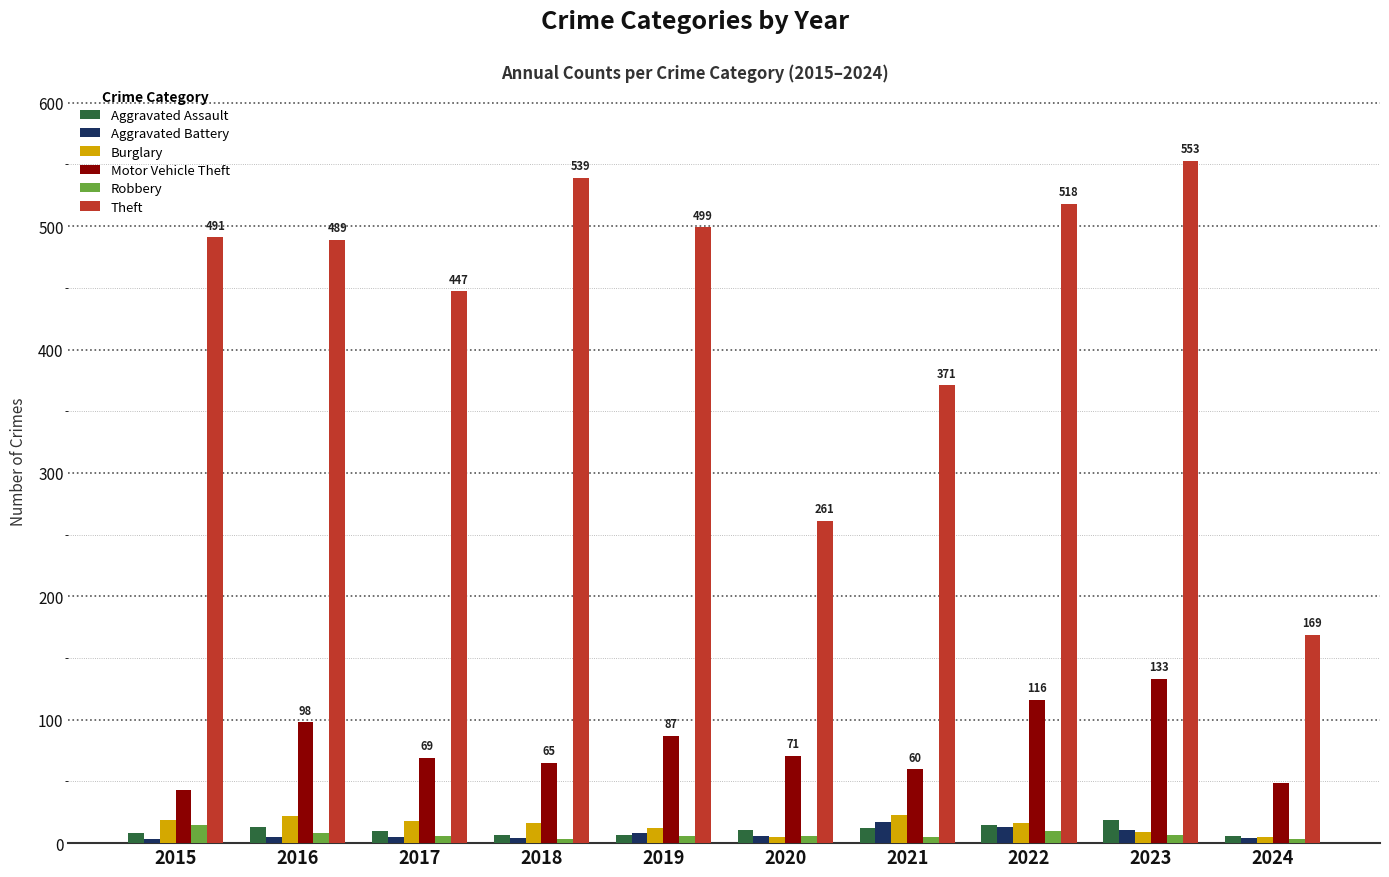

What is the average value of the Aggravated Assault series?

11